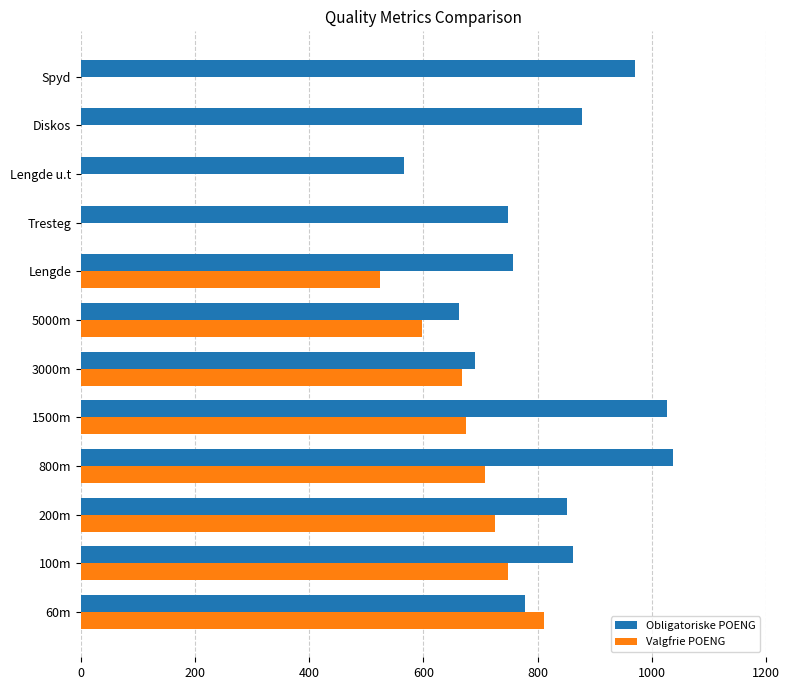

The value of Obligatoriske POENG at Lengde is 756. True or false?

True